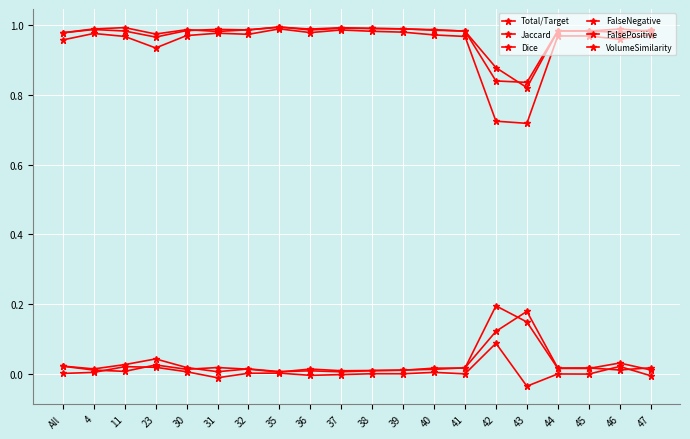

What position from the right is 11?

18